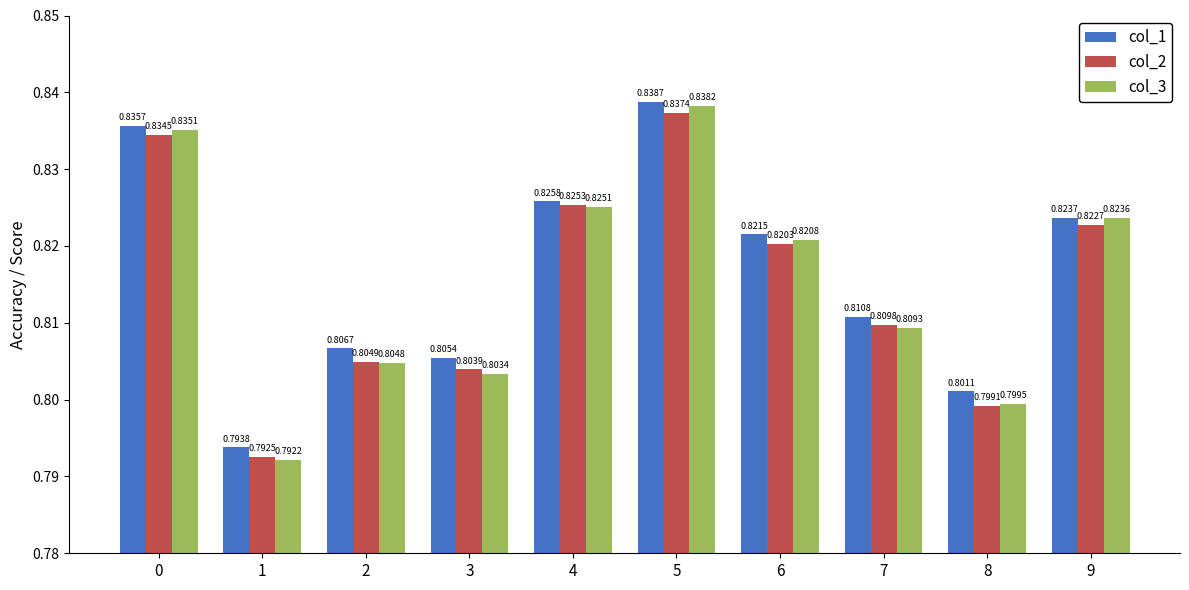

What are all the series names shown in the legend?

col_1, col_2, col_3